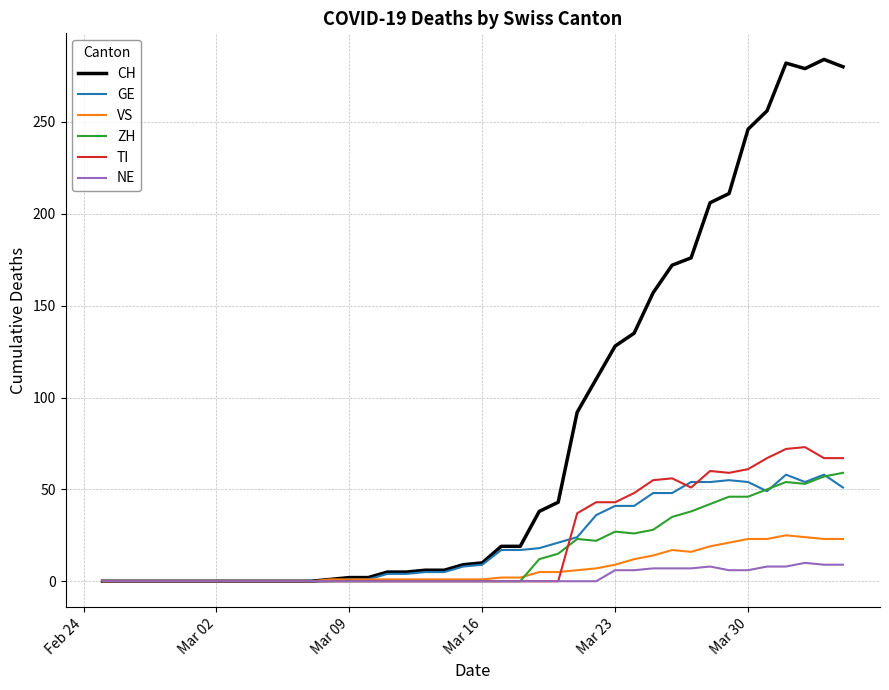

What is the maximum value shown in the chart?

284